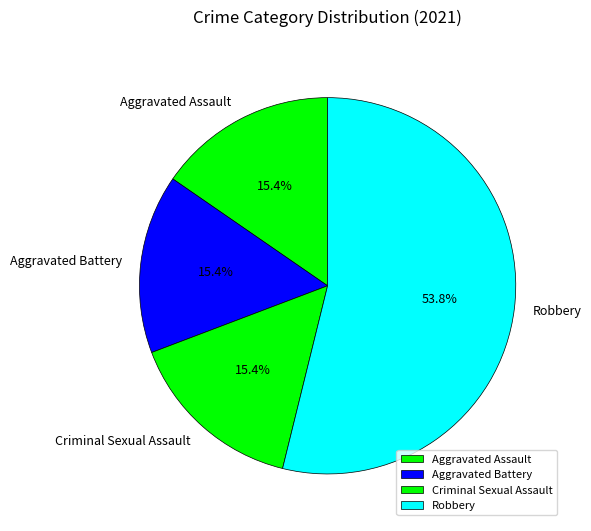

To the nearest percent, what is the average slice percentage?

25%